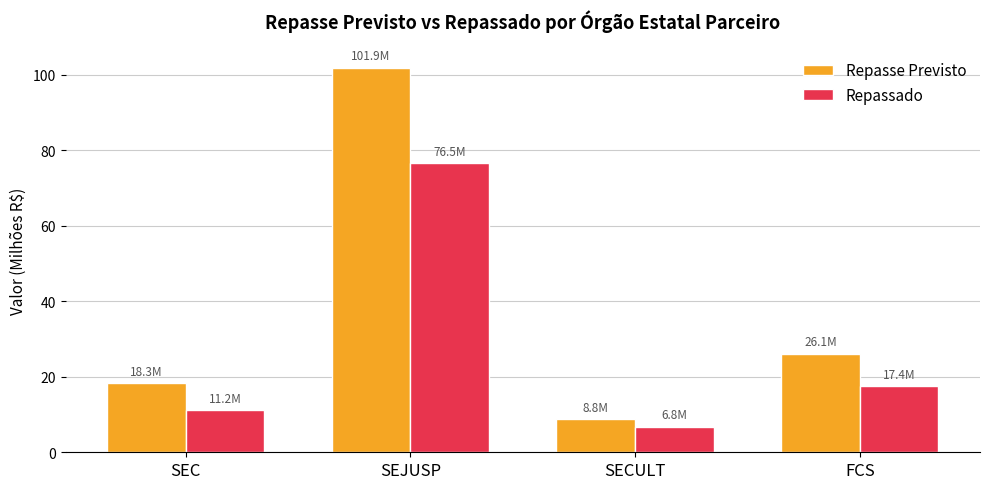

Between SEJUSP and FCS, which series saw the biggest shift?

Repasse Previsto